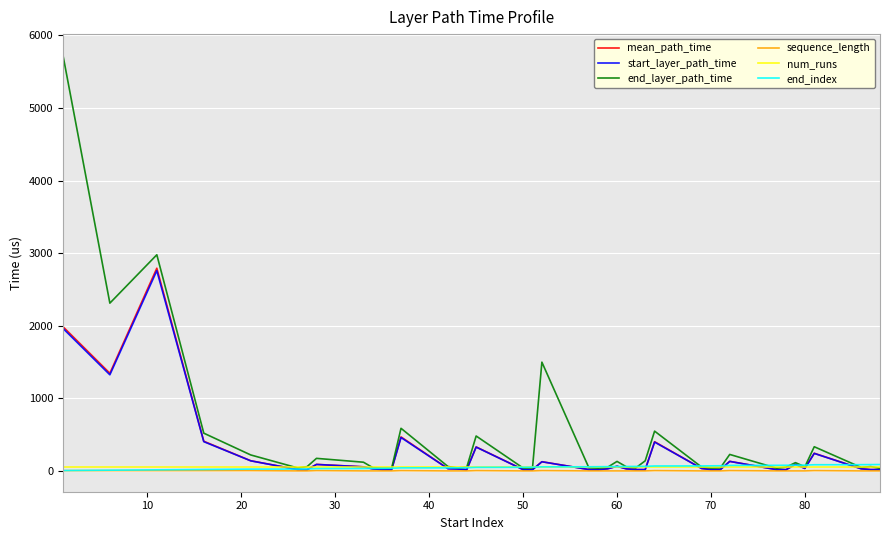

At how many categories does at least one series exceed 4743?

1